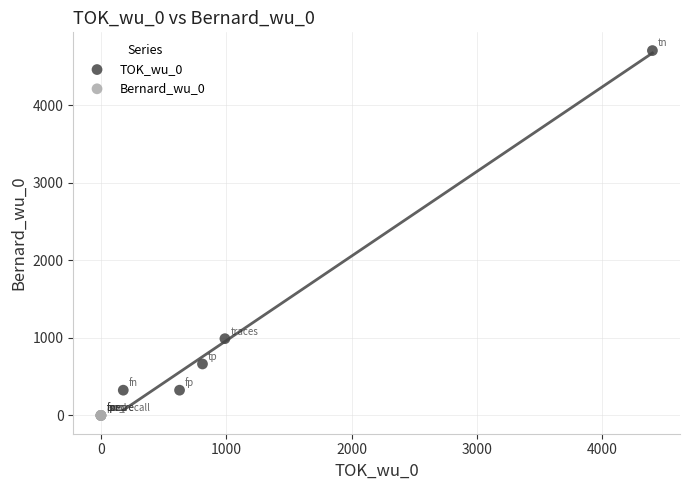

What are all the series names shown in the legend?

TOK_wu_0, Bernard_wu_0